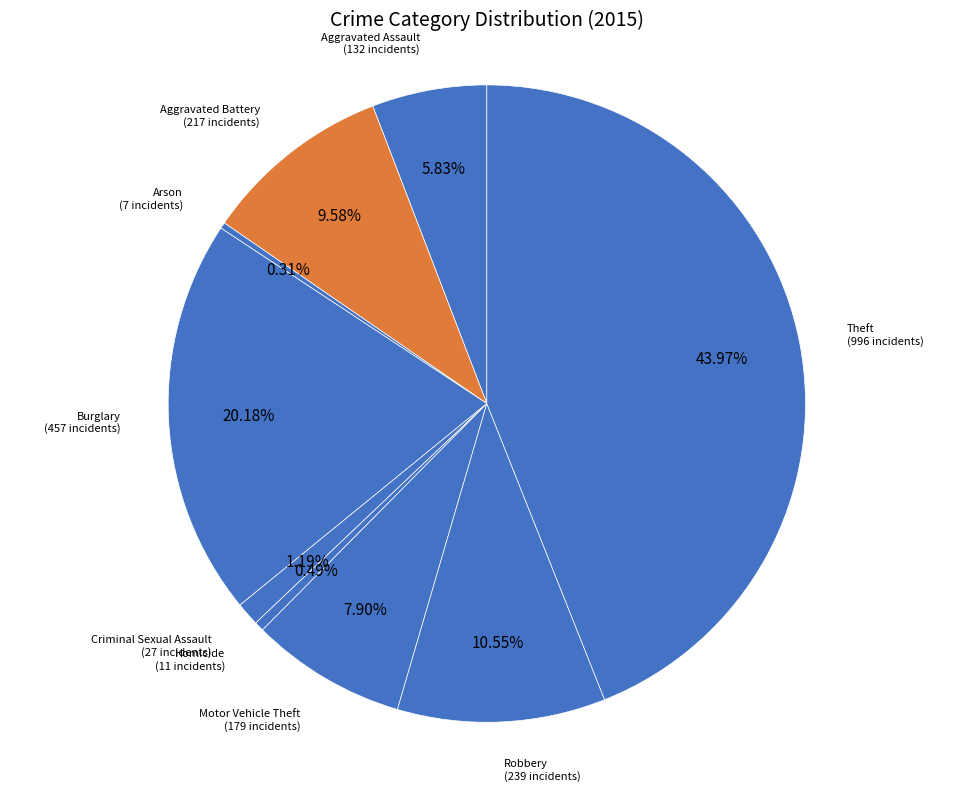

How many slices are in this pie chart?

9